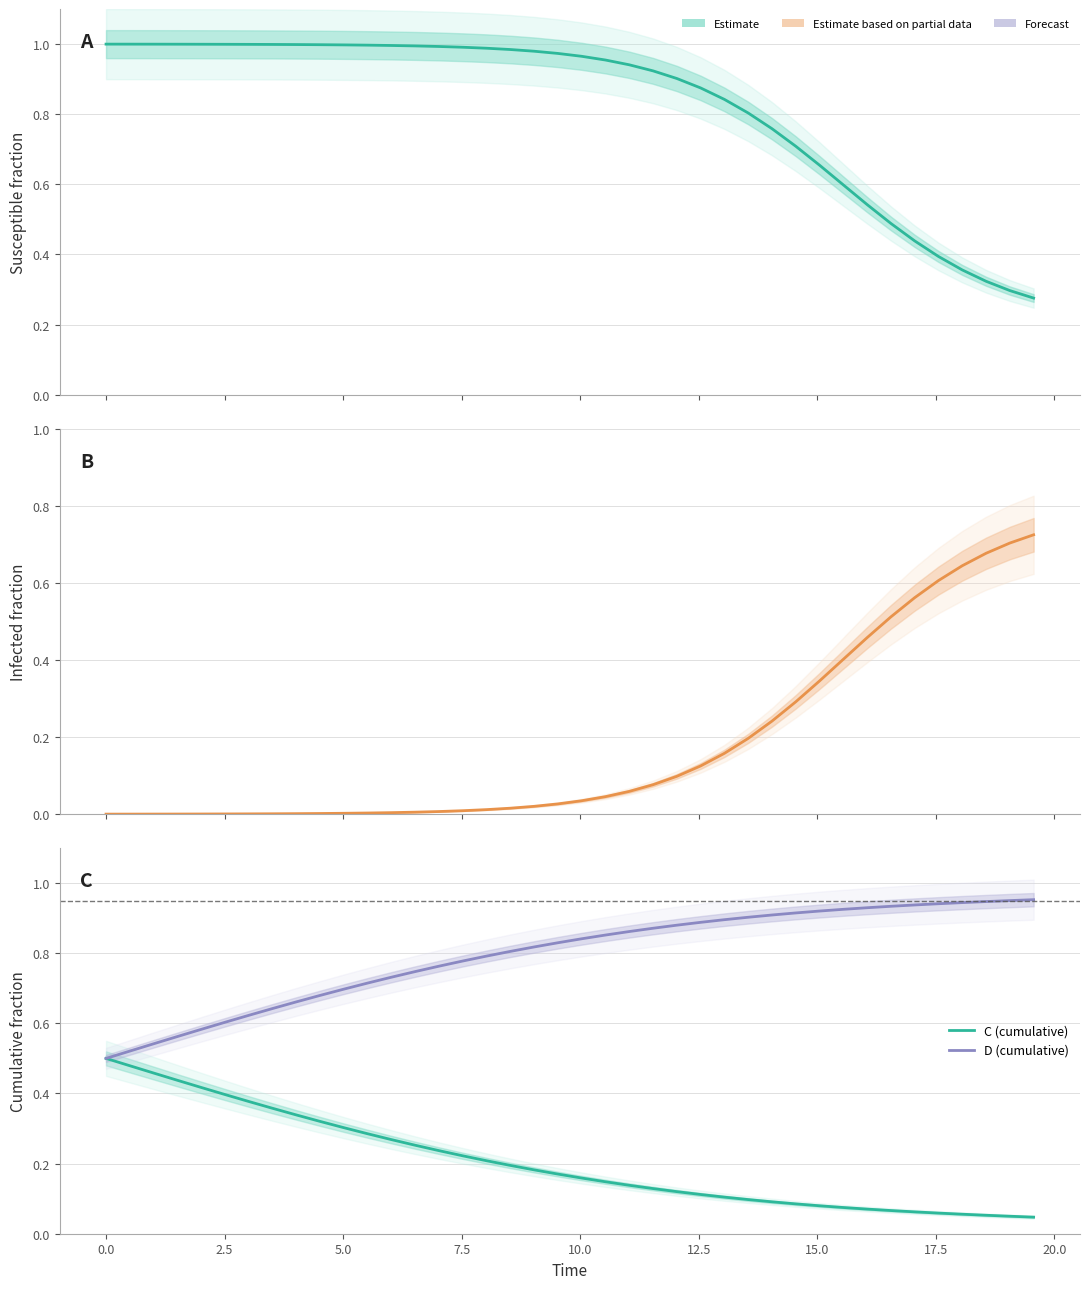

Is the value of C (cumulative) at 14 greater than the value of Infected (I) at 36?

No